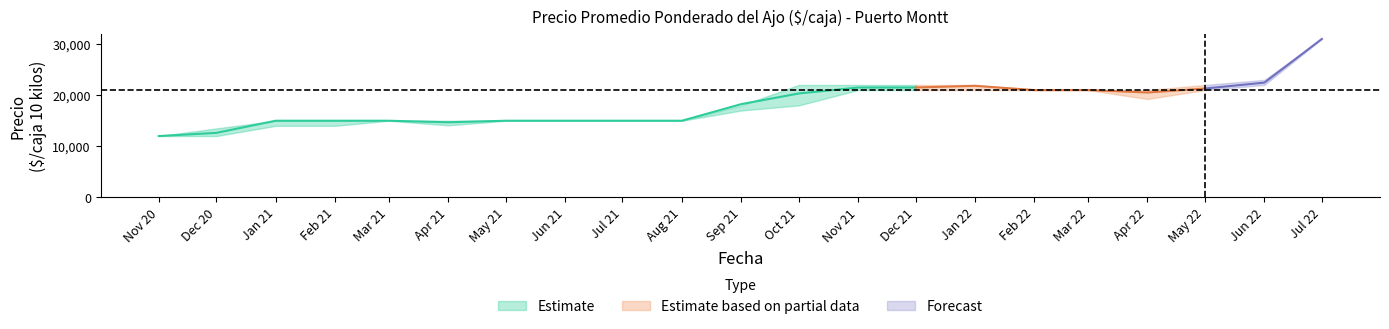

Does the chart have visible grid lines?

No